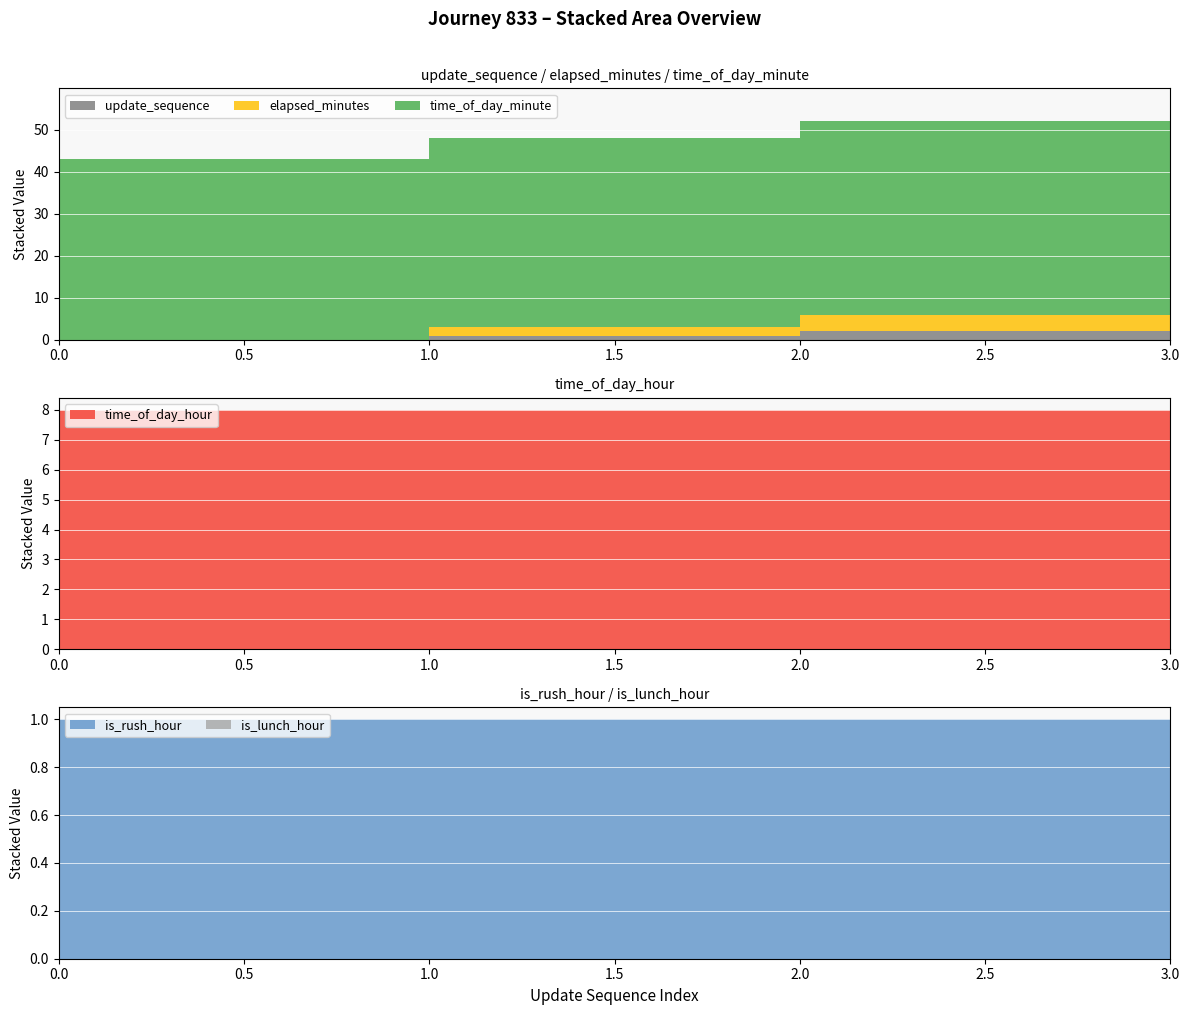

Reading right to left, what are all the values shown in this chart?

update_sequence: 3	2	1	0
elapsed_minutes: 6	4	2	0
time_of_day_minute: 48	46	45	43
time_of_day_hour: 8	8	8	8
is_rush_hour: 1	1	1	1
is_lunch_hour: 0	0	0	0